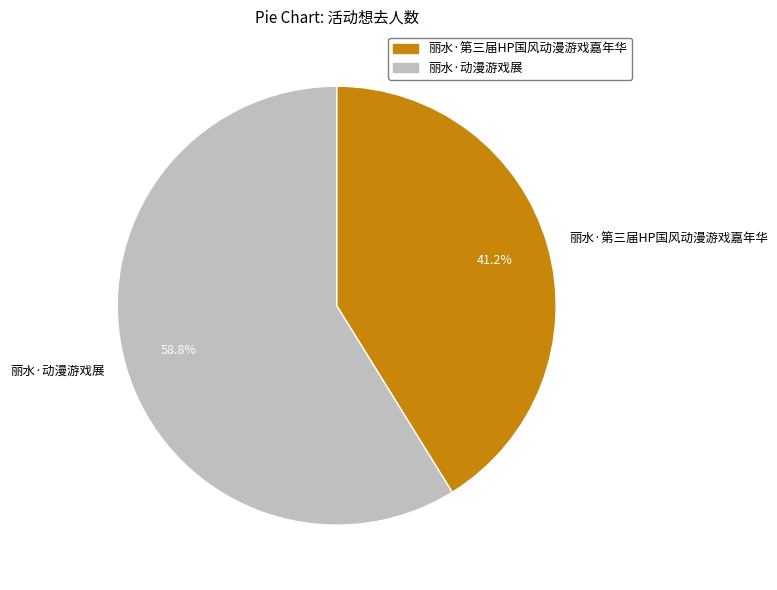

To the nearest percent, what is the average slice percentage?

50%